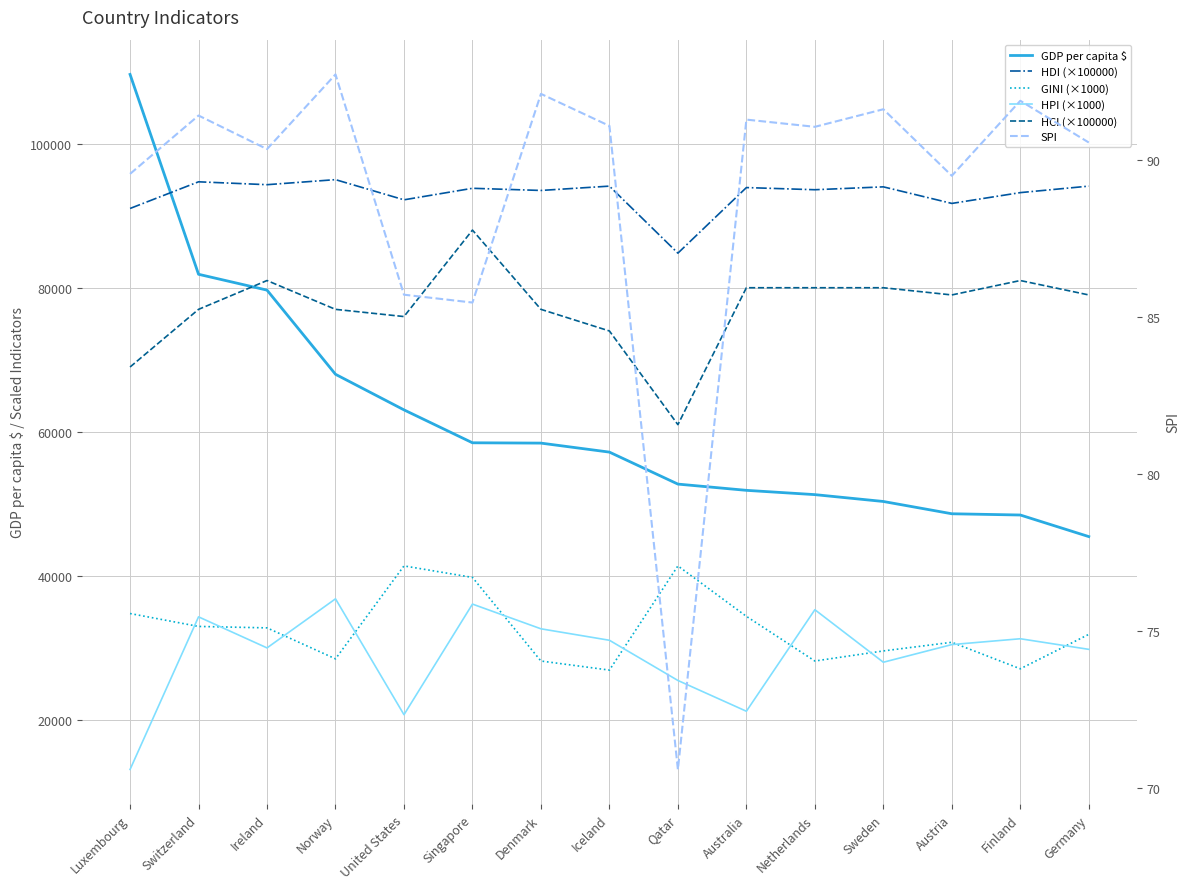

Between Denmark and Qatar, which series saw the biggest shift?

HCI (×100000)